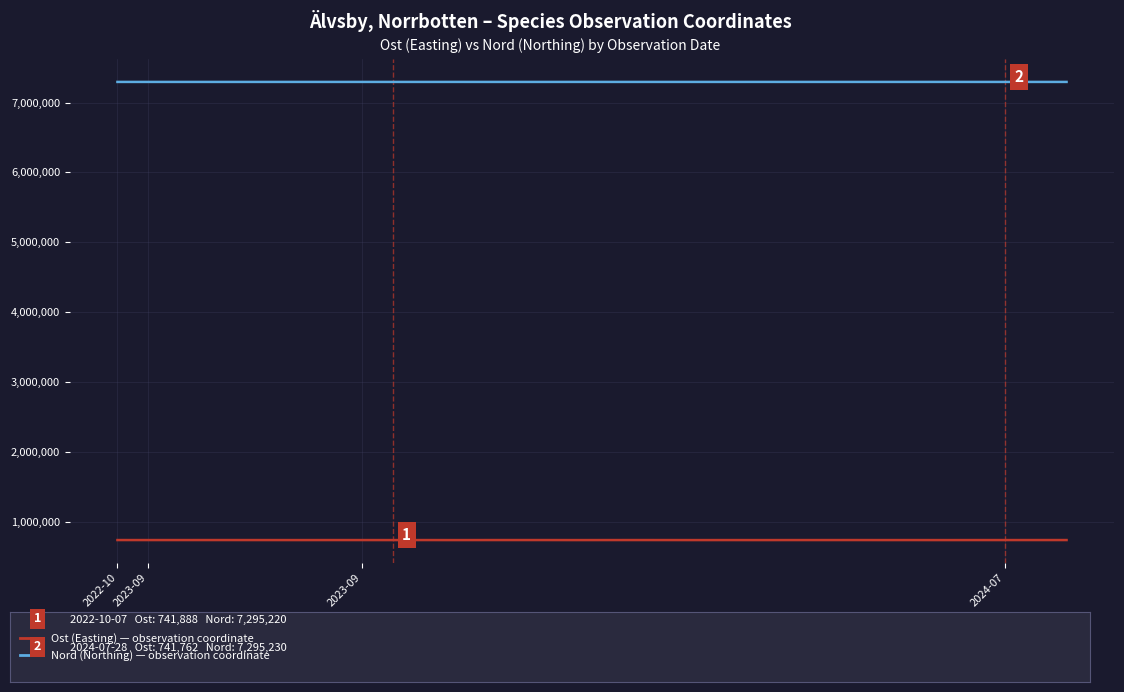

What is the maximum value shown in the chart?

7295400.0